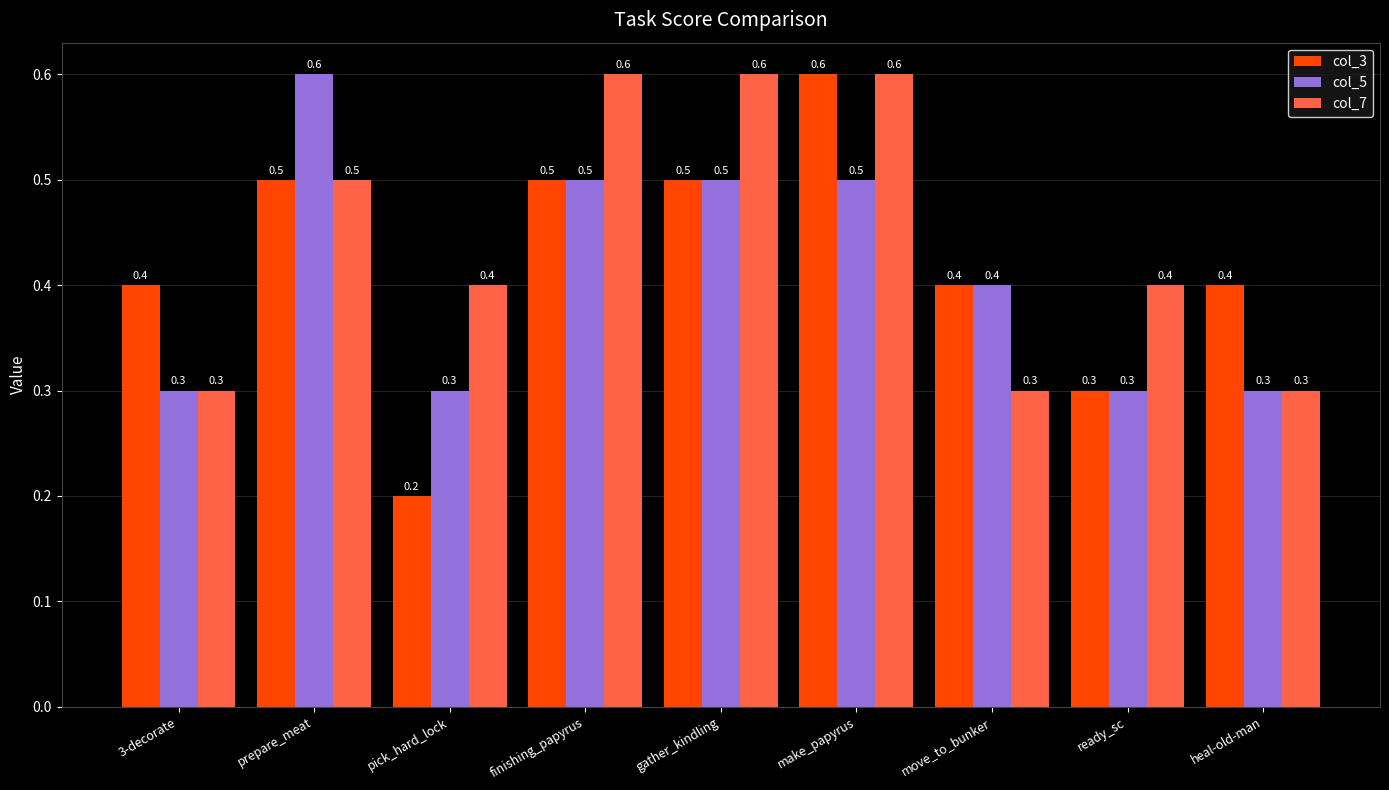

How many groups of bars are there?

9